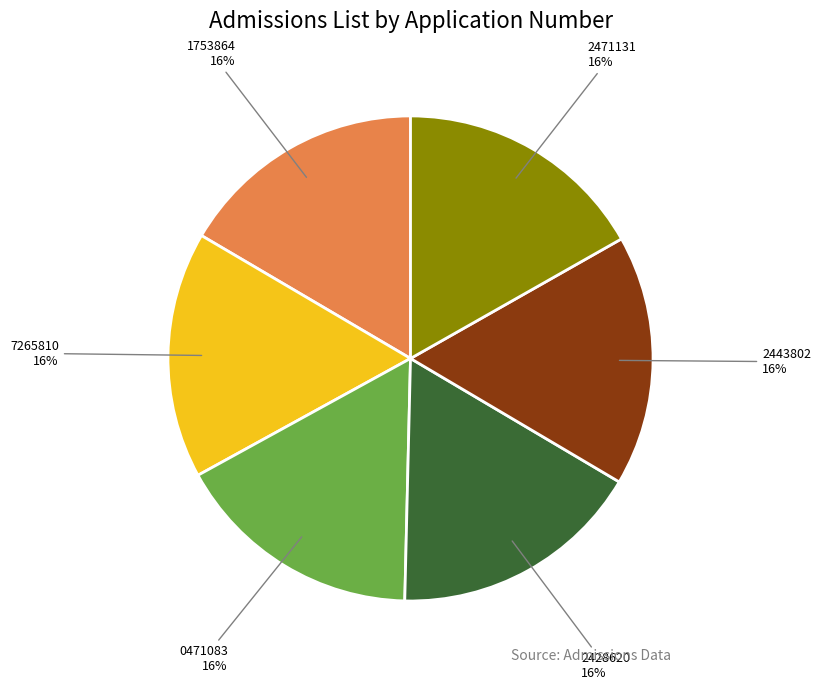

What percentage do YCT1572428620 and YCT1570471083 together represent?

33.5%